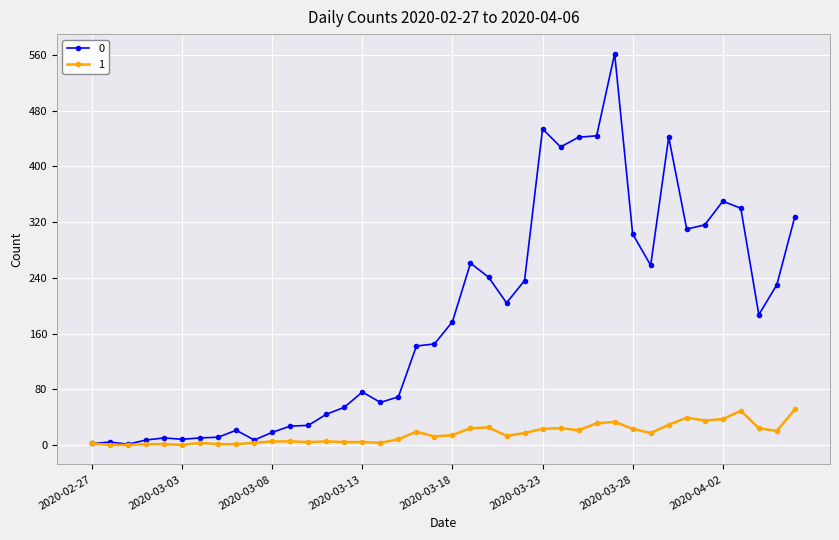

What is the greatest value displayed?

562